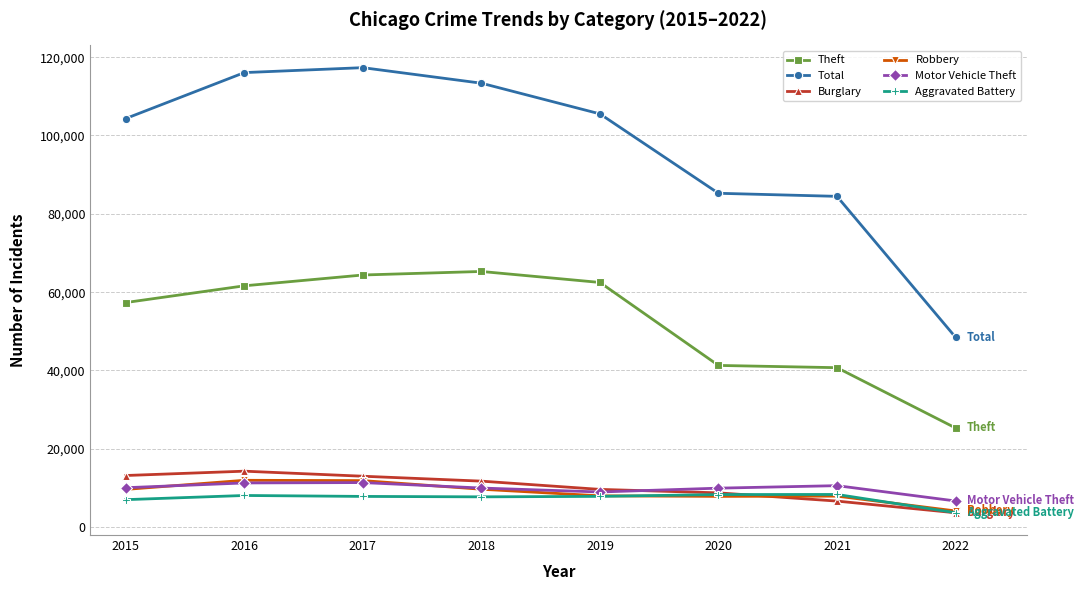

Is this an area chart (filled region under the line)?

No